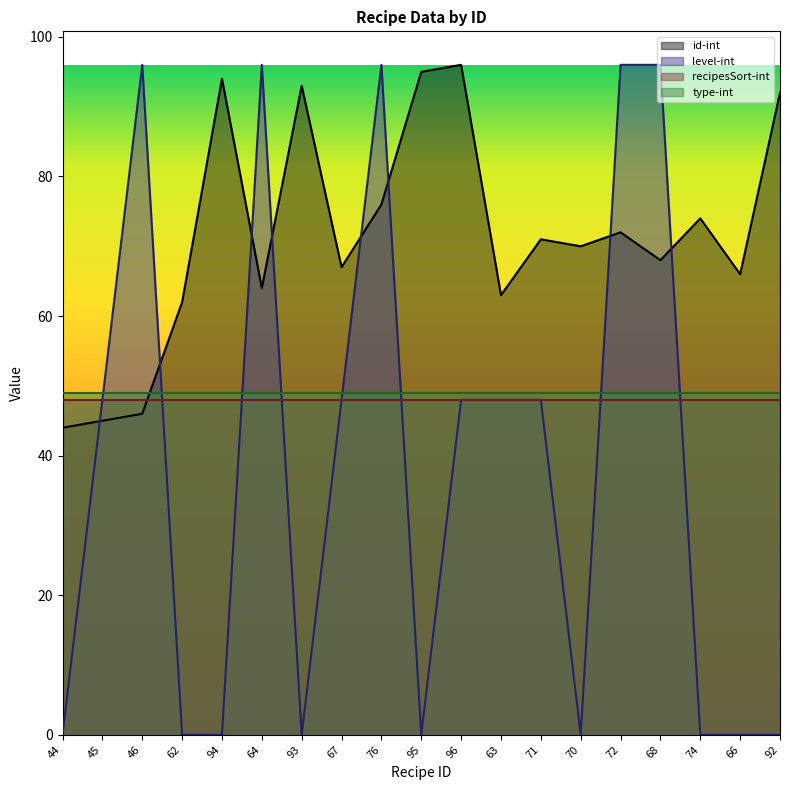

Which series has the widest spread of values?

level-int